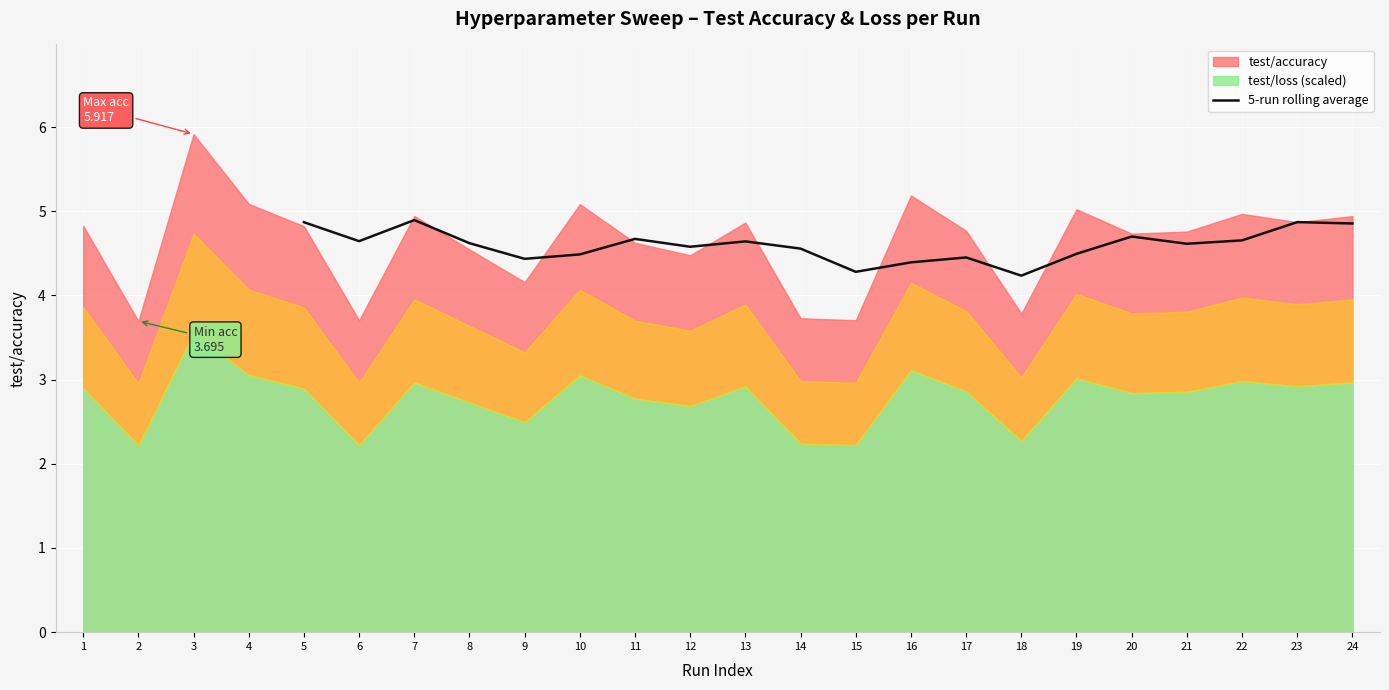

What is the value of the 22nd point from the left?

4.7